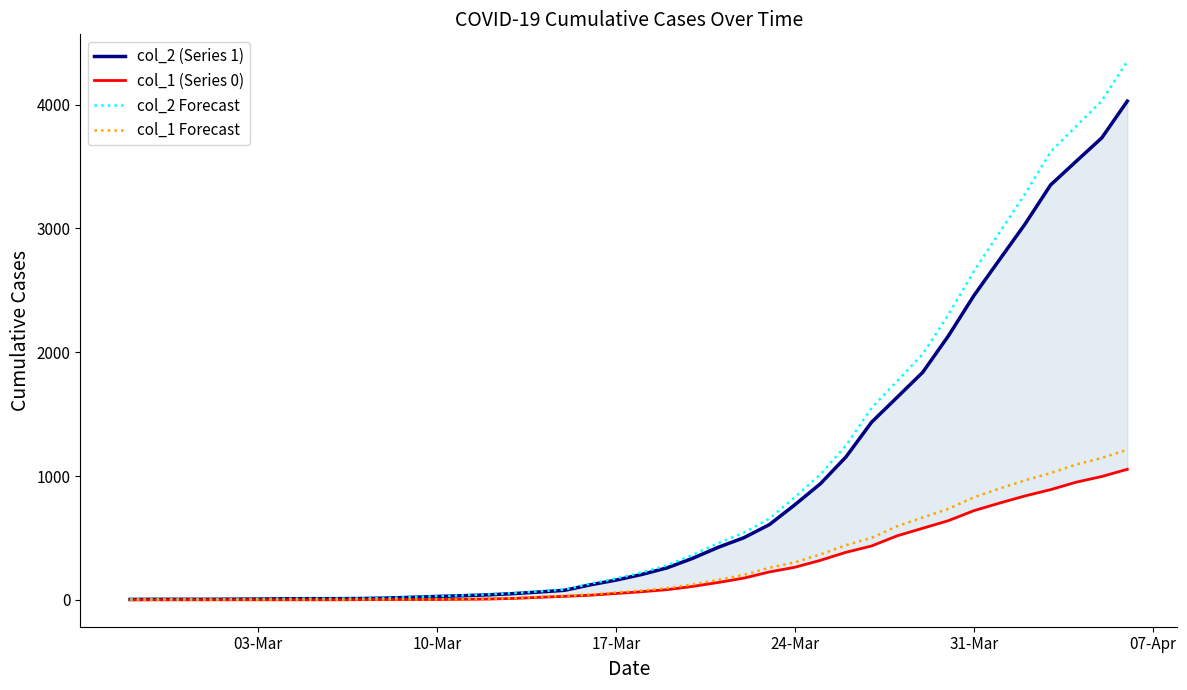

How many values in the col_2 (Series 1) series are below 204?

20